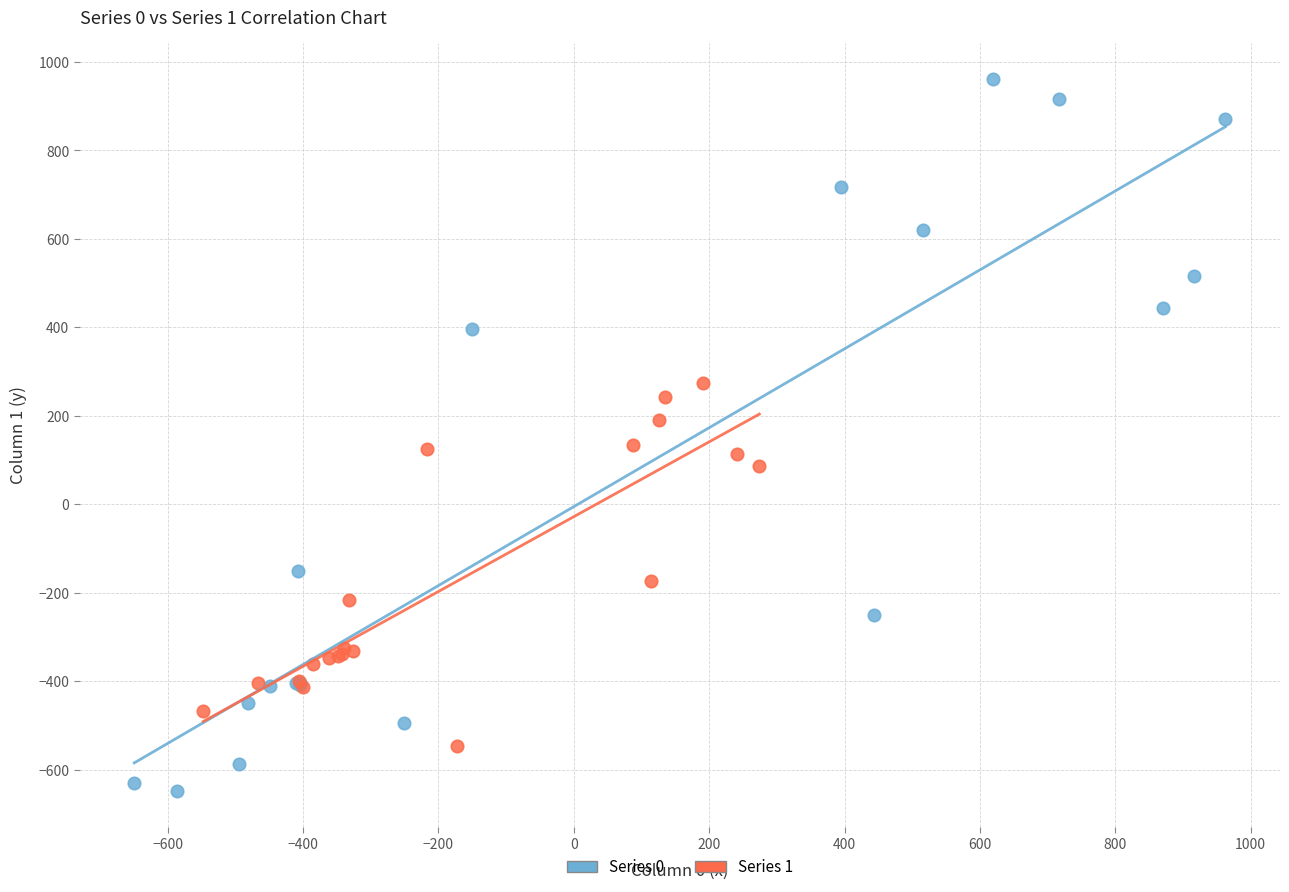

Which series has the widest spread of Y values?

Series 0